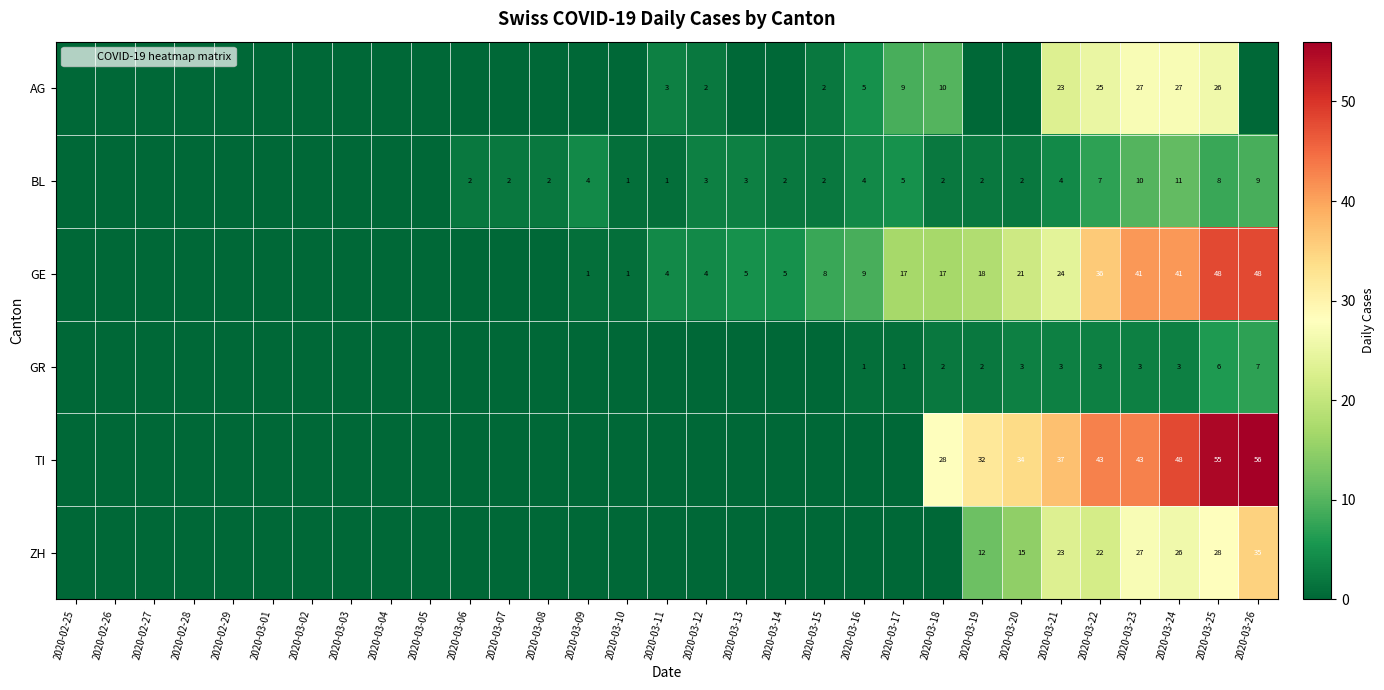

How many values in AG are above zero?

11